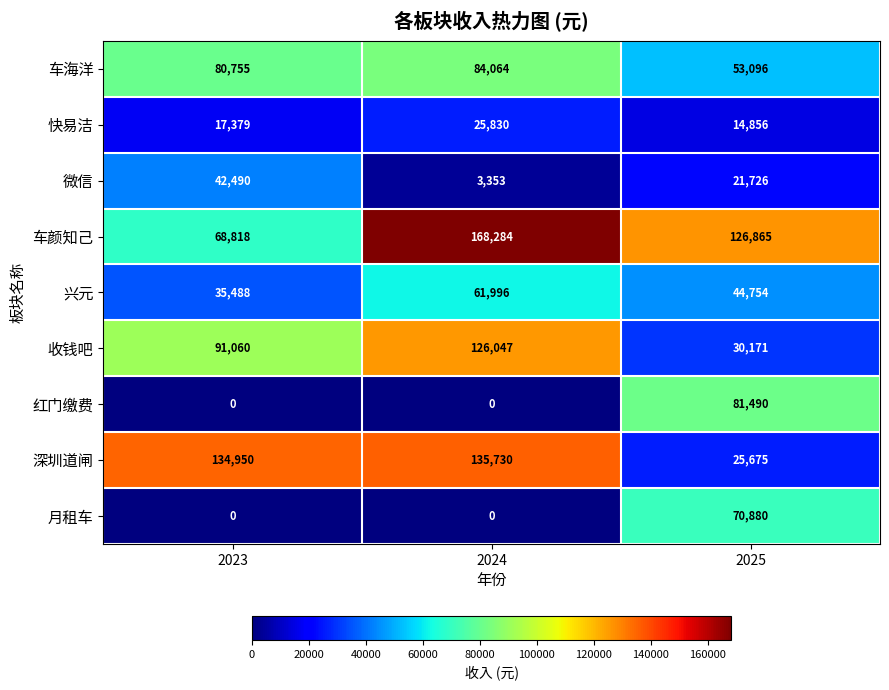

How many categories are shown in the chart?

3